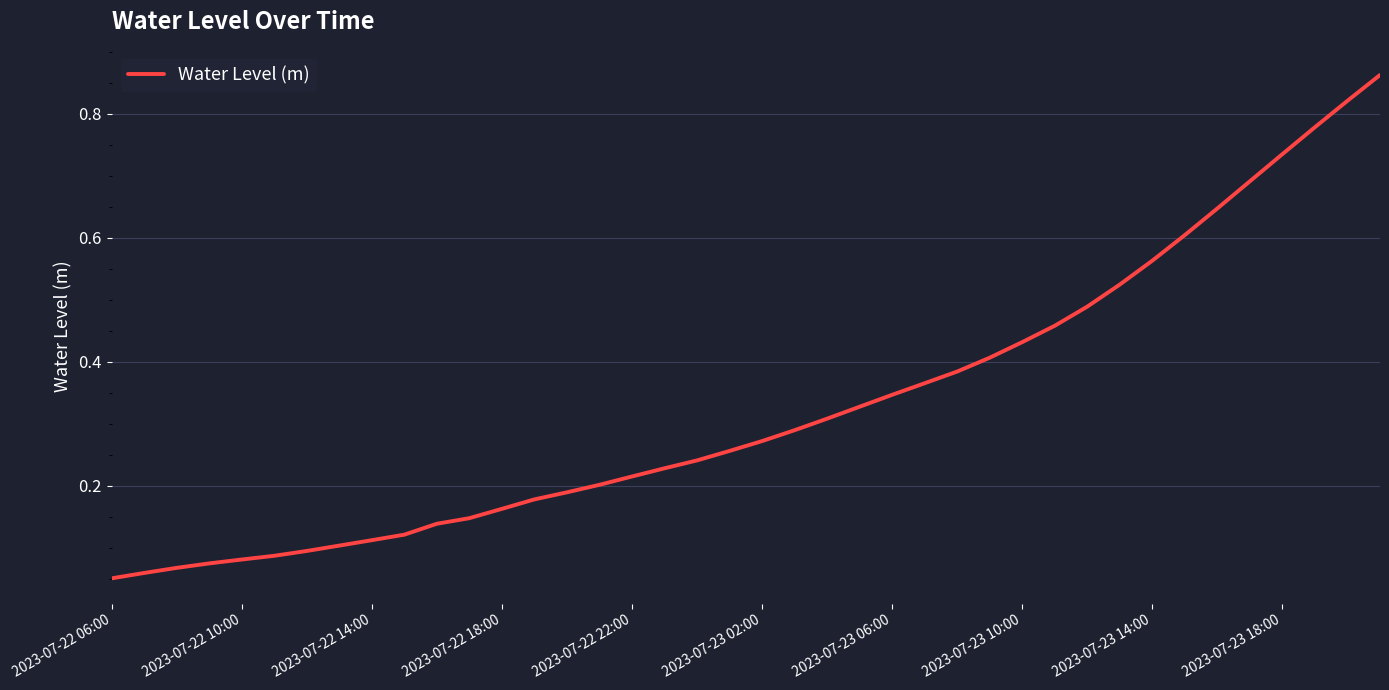

Count the number of data series in this chart.

1